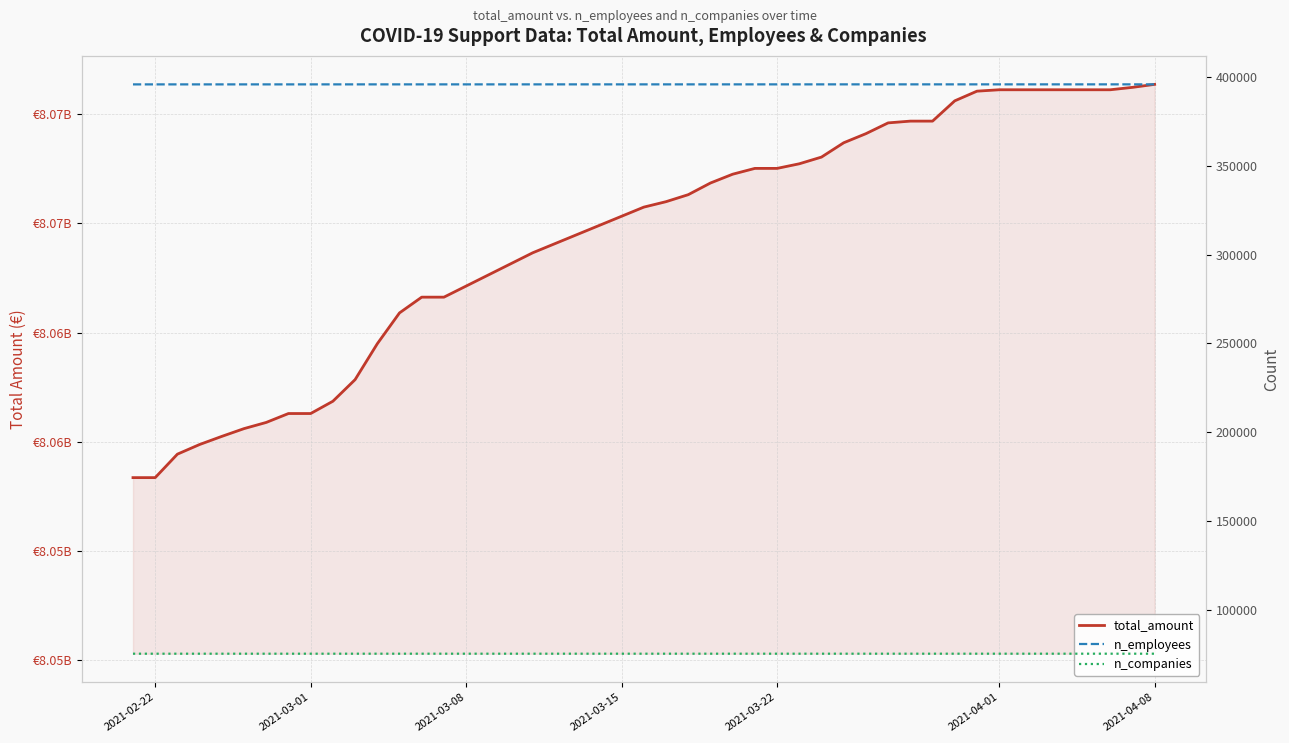

True or false: total_amount and n_employees intersect in this chart.

False